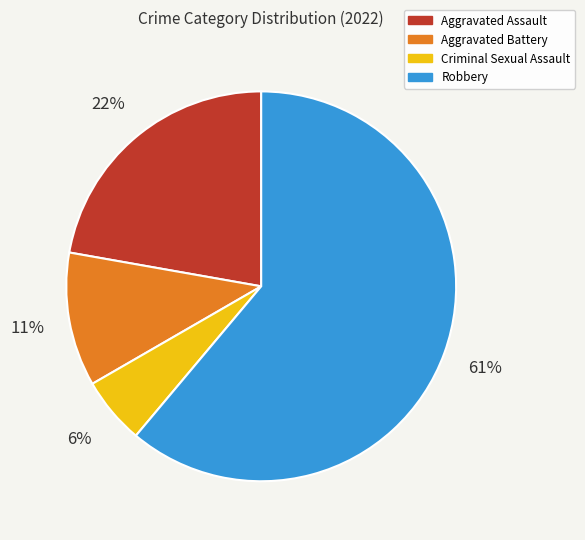

Which slice is the smallest?

Criminal Sexual Assault